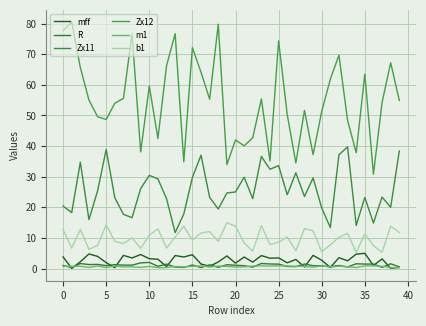

What is the average value of the b1 series?

9.9